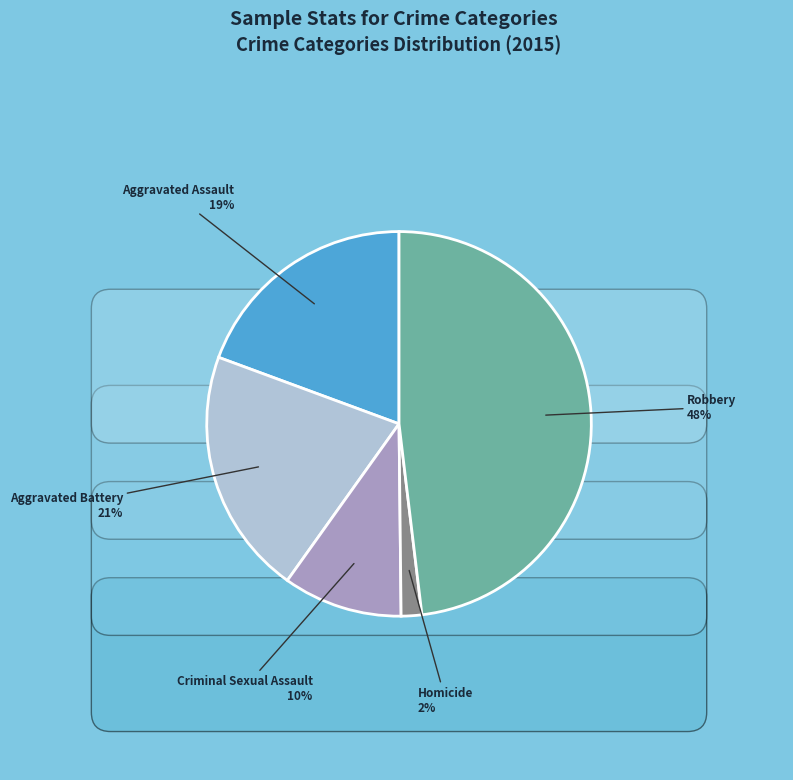

Is it true that Aggravated Battery is 14% of the pie?

False